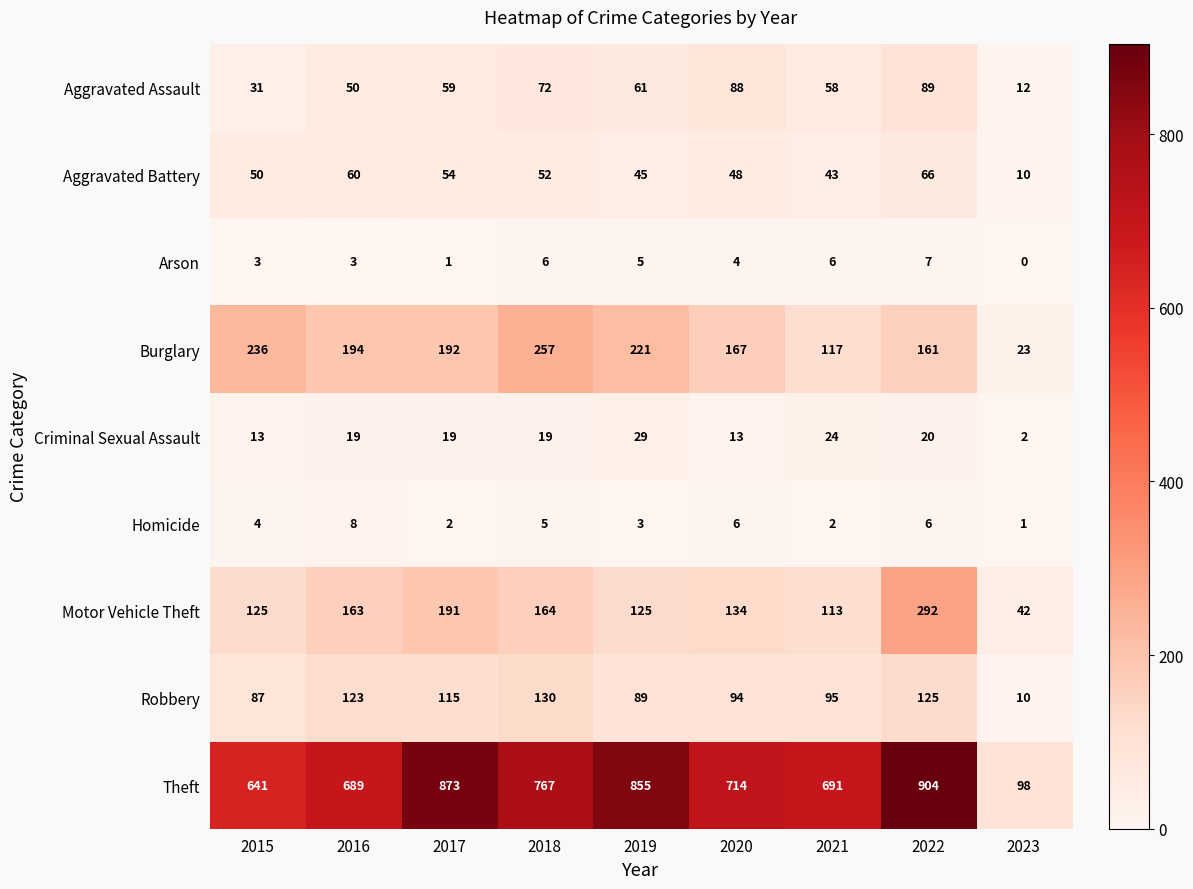

What is the total value across all series at 2019?

1433